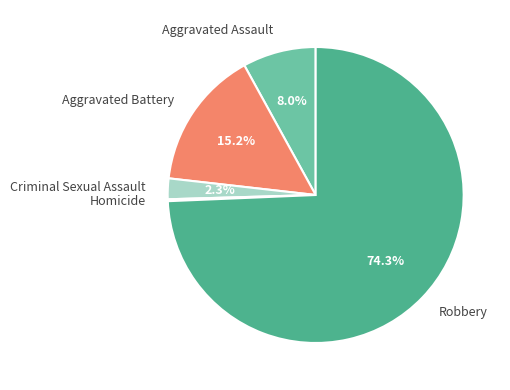

Does Criminal Sexual Assault represent more than half of the total?

No